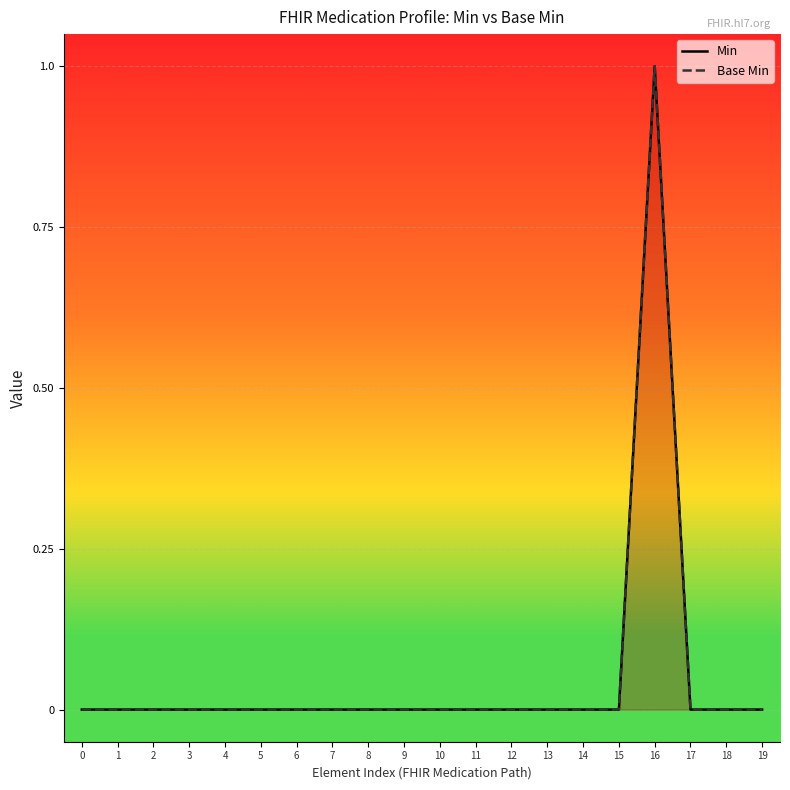

Count the number of data series in this chart.

2